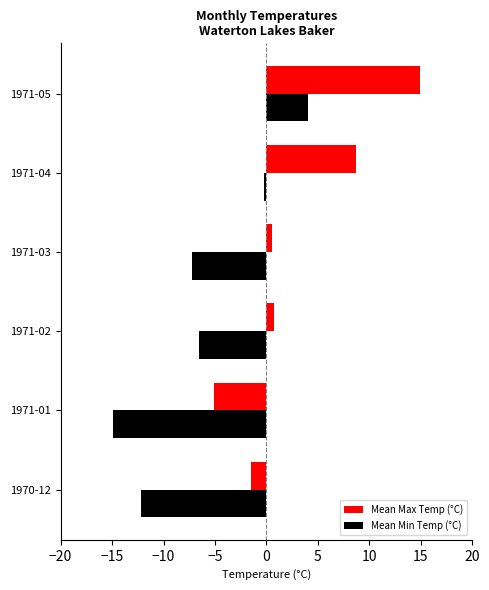

The Mean Min Temp (°C) series shows -9.6 at 1971-02. True or false?

False